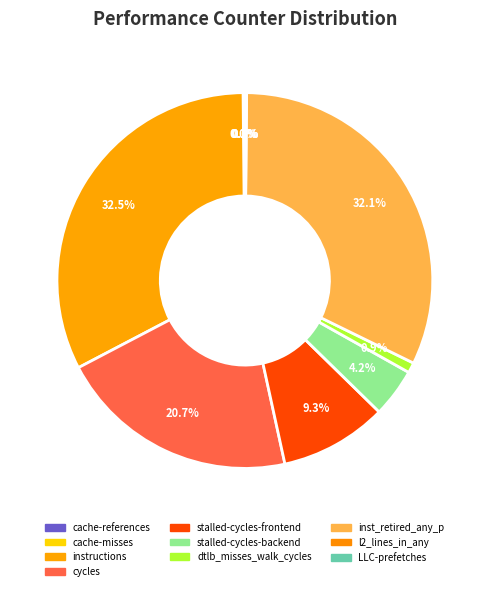

How many slices are in this pie chart?

10